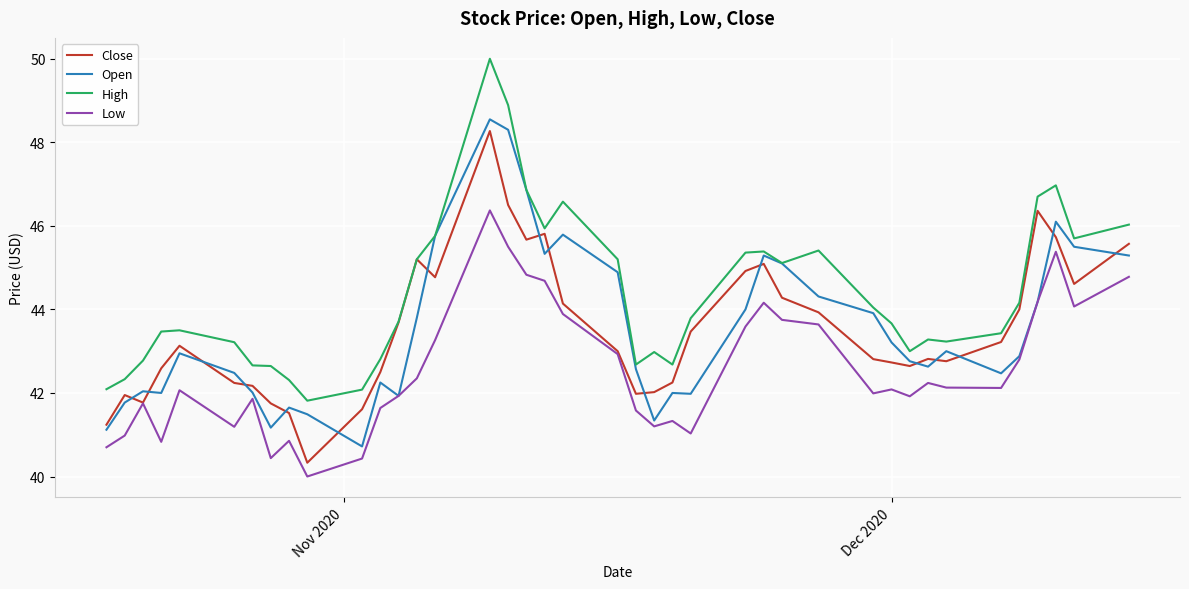

True or false: Low and High cross at least once.

False